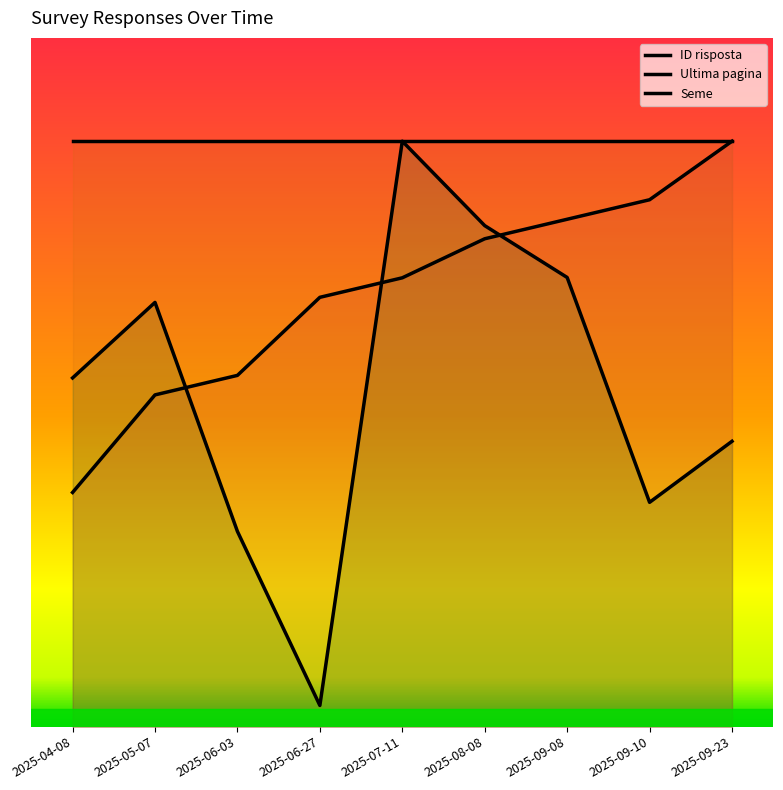

Which label corresponds to the largest value in the chart?

2025-09-23